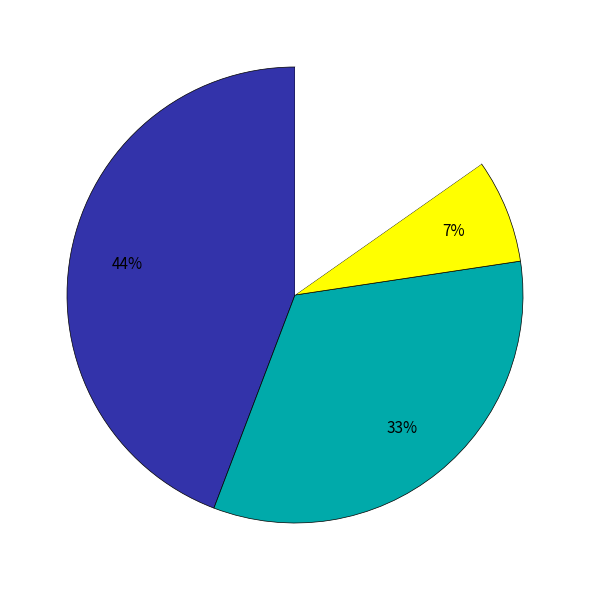

To the nearest percent, what is the average slice percentage?

25%